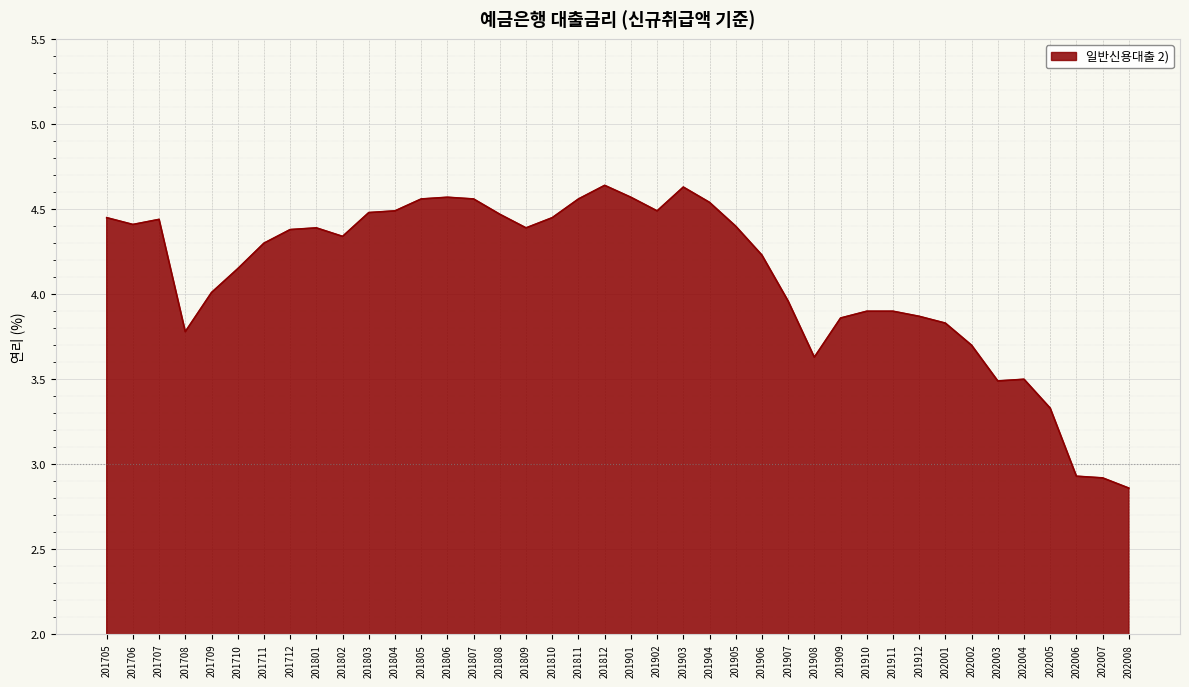

Is it true that the value at 202007 is 2.9?

True